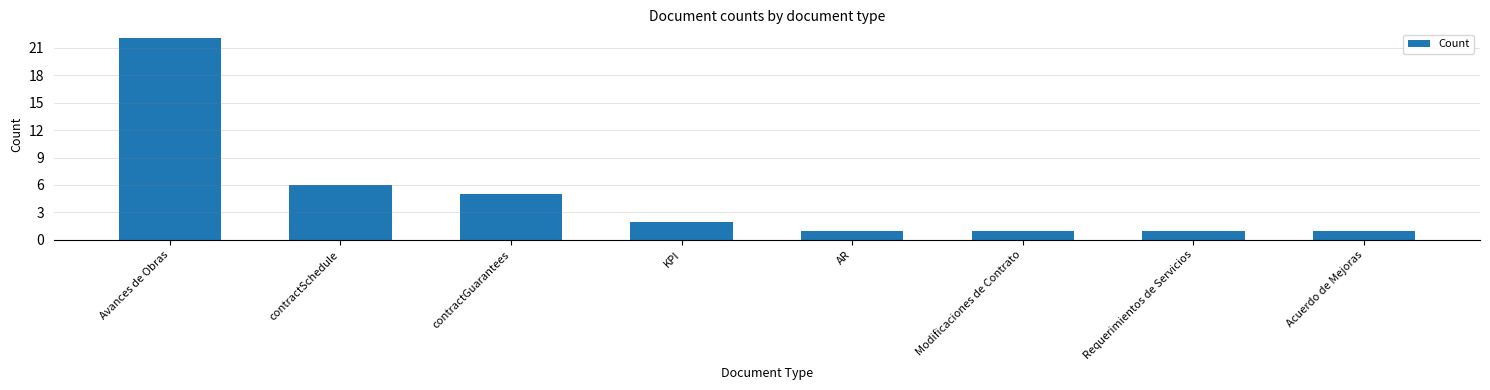

Read the value at Acuerdo de Mejoras.

1